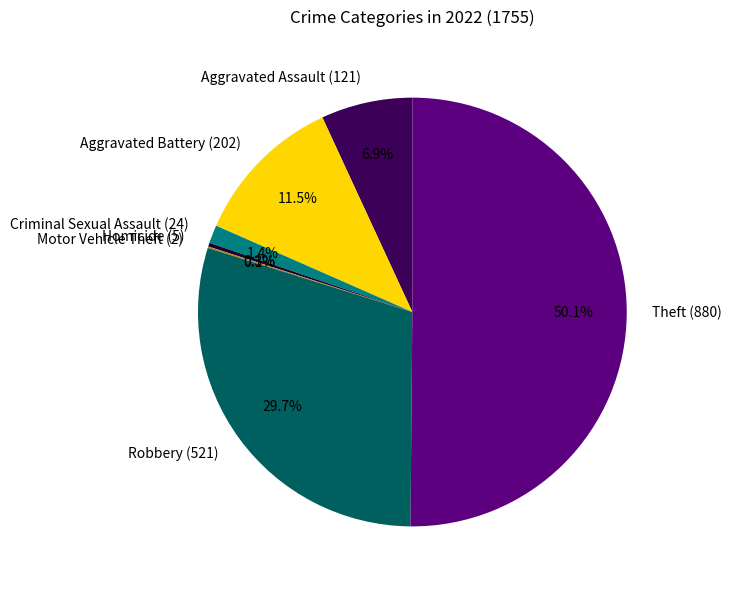

Which category accounts for the majority?

Theft